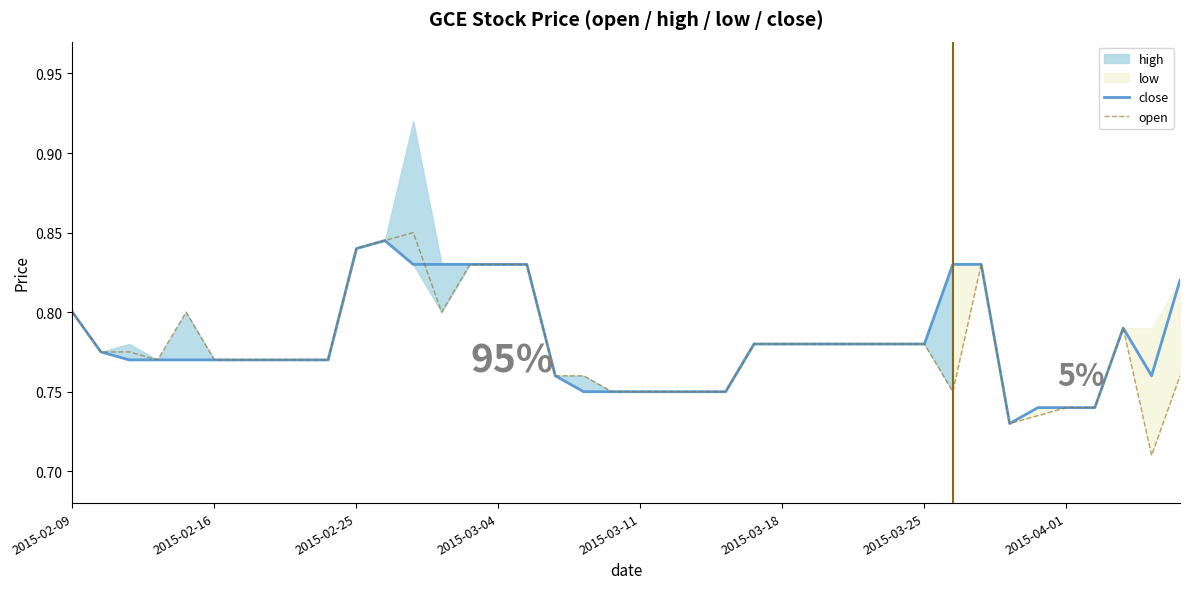

At 38, list the series in order from largest to smallest.

close, open